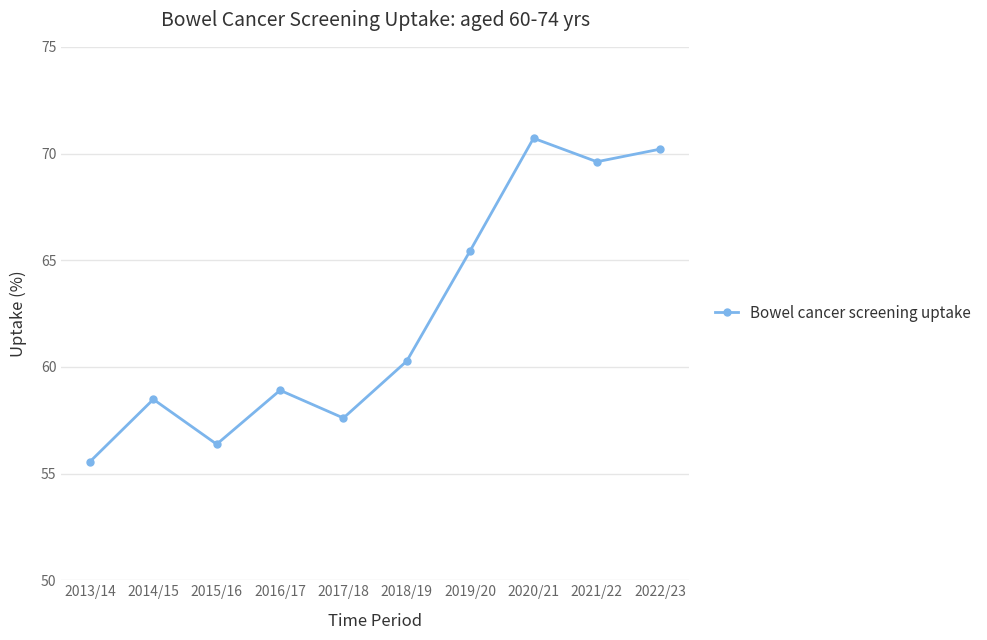

Is this an area chart (filled region under the line)?

No